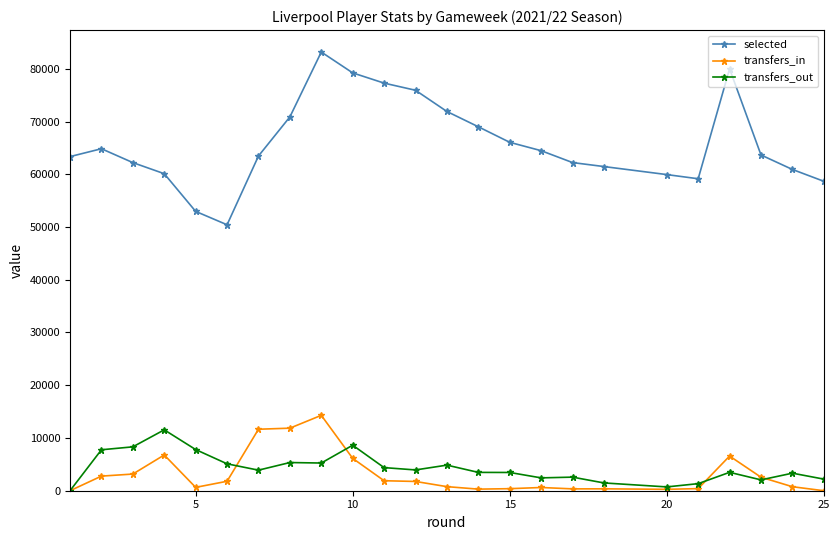

What is the value of the selected point at the 18th from the left?

61458